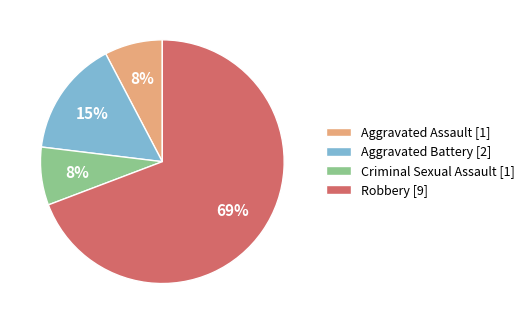

What percentage is the Criminal Sexual Assault [1] slice, to the nearest percent?

8%